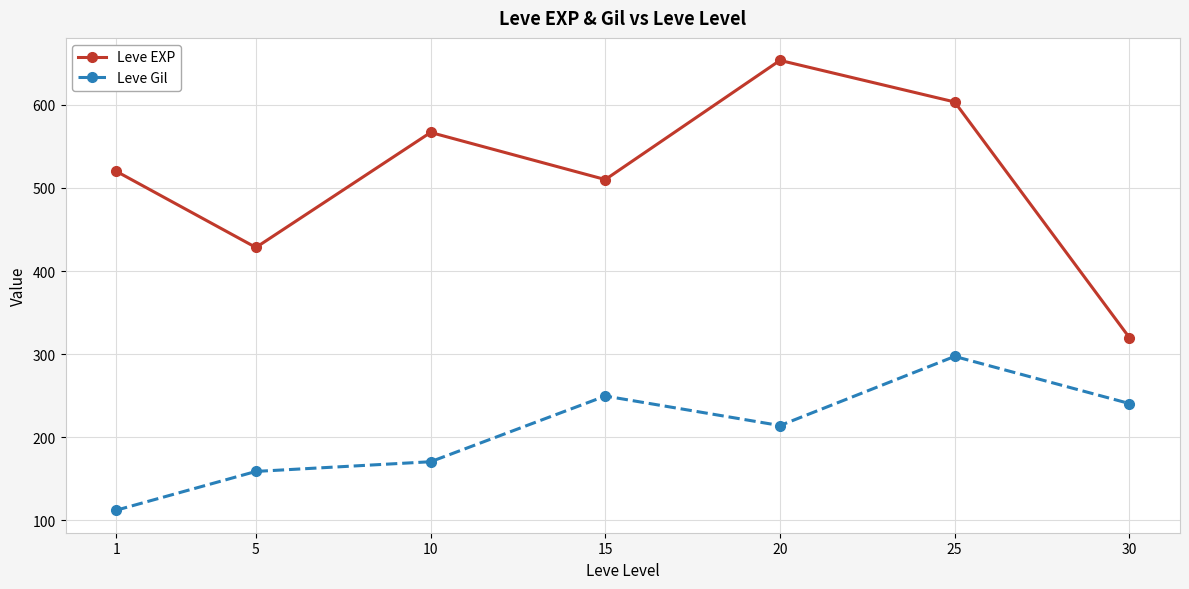

Which series has the largest range (max minus min)?

Leve EXP